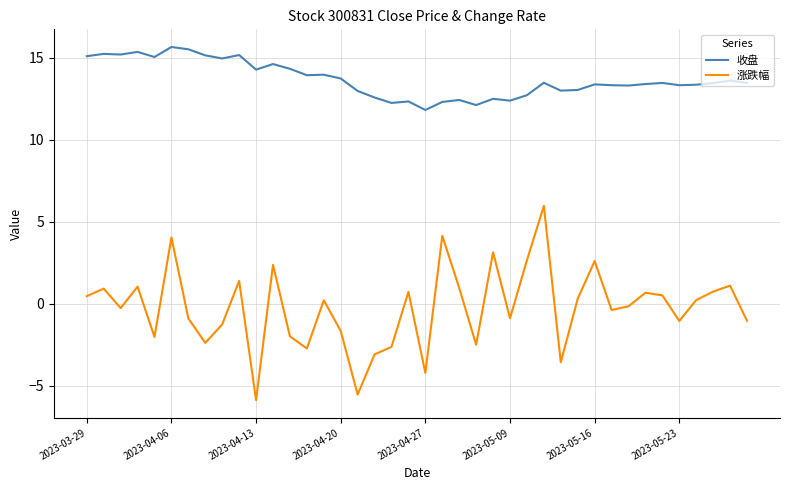

Count the number of data series in this chart.

2